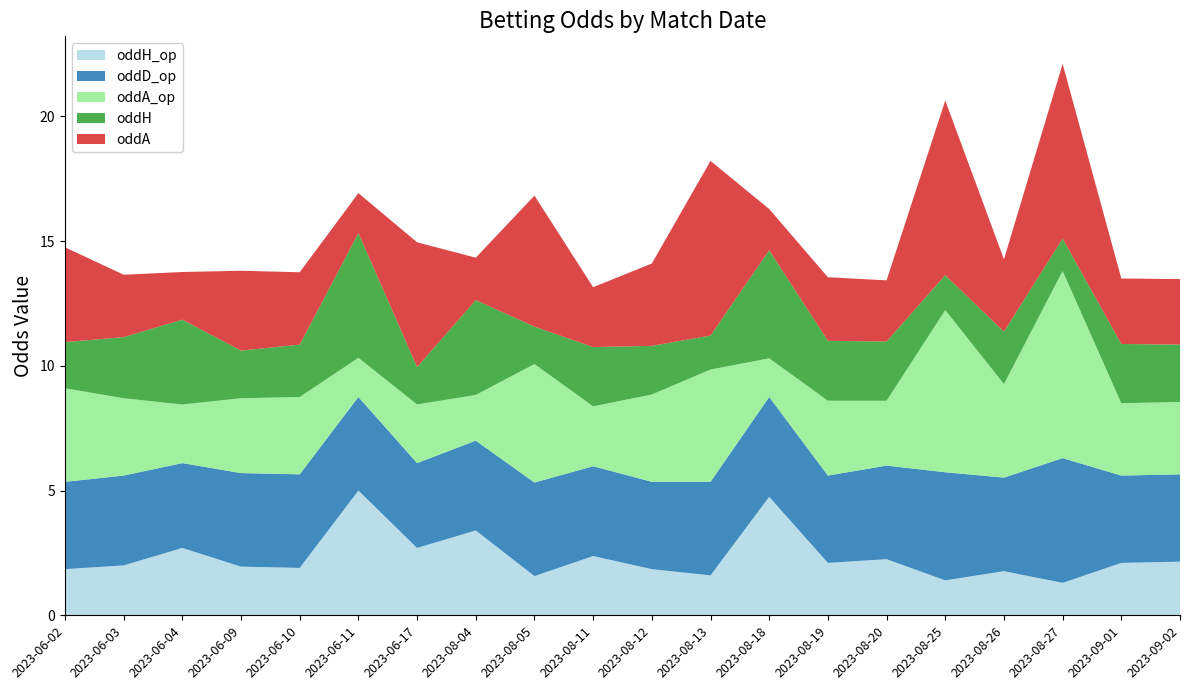

Reading right to left, list all the values displayed in this chart.

oddH_op: 2023-09-02=2.1	2023-09-01=2.1	2023-08-27=1.3	2023-08-26=1.8	2023-08-25=1.4	2023-08-20=2.2	2023-08-19=2.1	2023-08-18=4.8	2023-08-13=1.6	2023-08-12=1.9	2023-08-11=2.4	2023-08-05=1.6	2023-08-04=3.4	2023-06-17=2.7	2023-06-11=5.0	2023-06-10=1.9	2023-06-09=1.9	2023-06-04=2.7	2023-06-03=2.0	2023-06-02=1.9
oddD_op: 2023-09-02=3.5	2023-09-01=3.5	2023-08-27=5.0	2023-08-26=3.8	2023-08-25=4.3	2023-08-20=3.8	2023-08-19=3.5	2023-08-18=4.0	2023-08-13=3.8	2023-08-12=3.5	2023-08-11=3.6	2023-08-05=3.8	2023-08-04=3.6	2023-06-17=3.4	2023-06-11=3.8	2023-06-10=3.8	2023-06-09=3.8	2023-06-04=3.4	2023-06-03=3.6	2023-06-02=3.5
oddA_op: 2023-09-02=2.9	2023-09-01=2.9	2023-08-27=7.5	2023-08-26=3.8	2023-08-25=6.5	2023-08-20=2.6	2023-08-19=3.0	2023-08-18=1.6	2023-08-13=4.5	2023-08-12=3.5	2023-08-11=2.4	2023-08-05=4.8	2023-08-04=1.8	2023-06-17=2.4	2023-06-11=1.6	2023-06-10=3.1	2023-06-09=3.0	2023-06-04=2.4	2023-06-03=3.1	2023-06-02=3.8
oddH: 2023-09-02=2.3	2023-09-01=2.4	2023-08-27=1.3	2023-08-26=2.1	2023-08-25=1.4	2023-08-20=2.4	2023-08-19=2.4	2023-08-18=4.3	2023-08-13=1.4	2023-08-12=1.9	2023-08-11=2.4	2023-08-05=1.5	2023-08-04=3.8	2023-06-17=1.5	2023-06-11=5.0	2023-06-10=2.1	2023-06-09=1.9	2023-06-04=3.4	2023-06-03=2.5	2023-06-02=1.9
oddA: 2023-09-02=2.6	2023-09-01=2.6	2023-08-27=7.0	2023-08-26=2.9	2023-08-25=7.0	2023-08-20=2.5	2023-08-19=2.5	2023-08-18=1.6	2023-08-13=7.0	2023-08-12=3.3	2023-08-11=2.4	2023-08-05=5.2	2023-08-04=1.7	2023-06-17=5.0	2023-06-11=1.6	2023-06-10=2.9	2023-06-09=3.2	2023-06-04=1.9	2023-06-03=2.5	2023-06-02=3.8